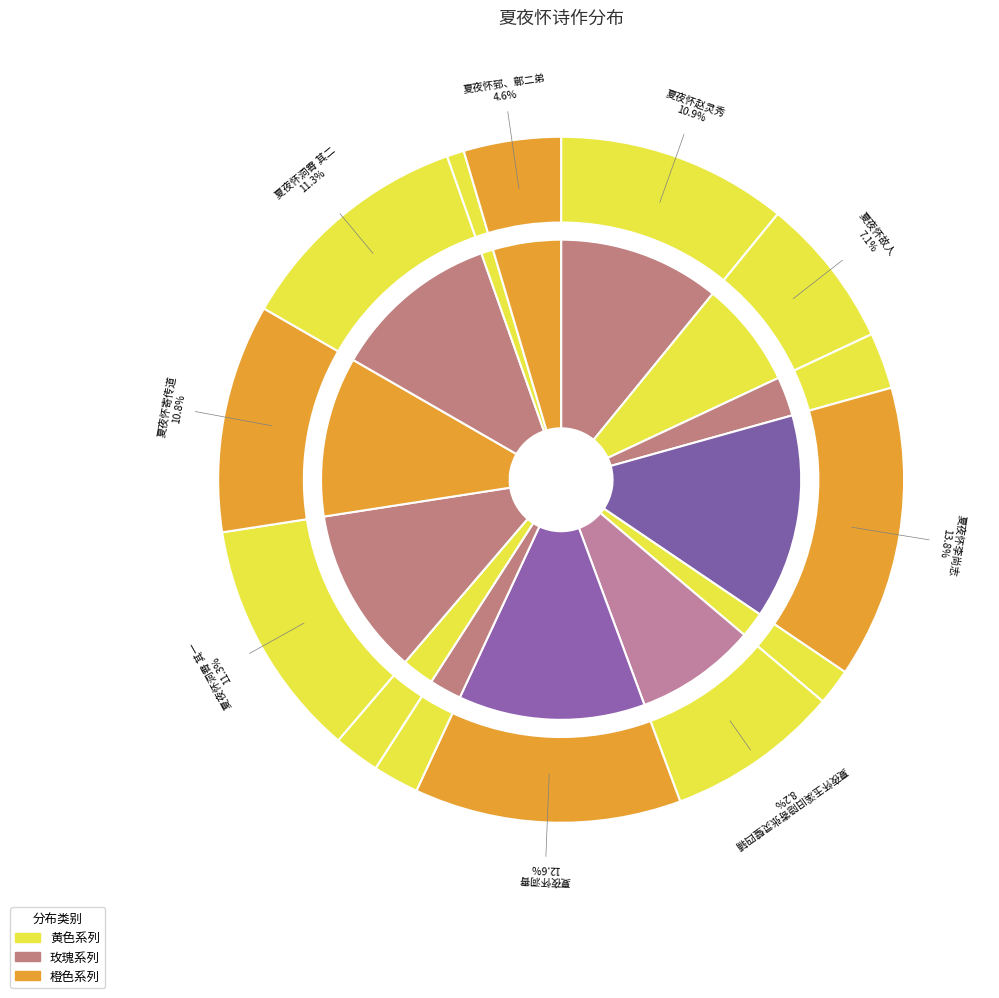

Do 夏夜怀玉溪旧隐寄张灵璧四辅 and 夏夜怀洞霄 together represent more than half of the pie?

No